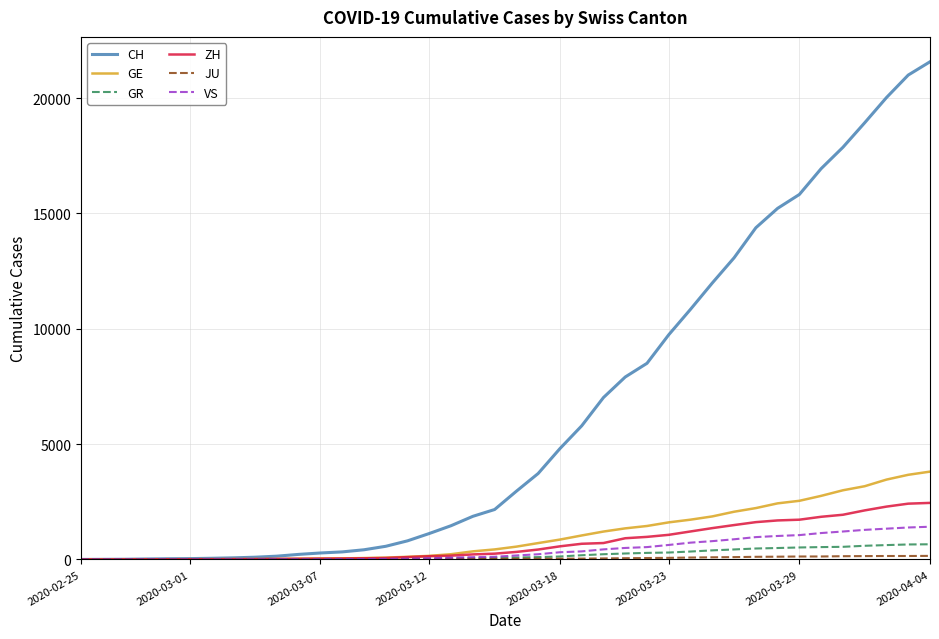

Which series has the widest spread of values?

CH